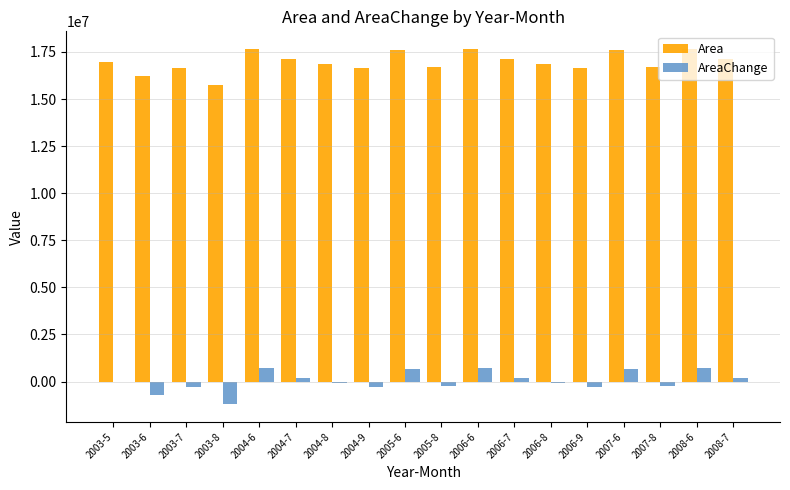

Is the value of Area at 2006-6 greater than the value of AreaChange at 2003-6?

Yes